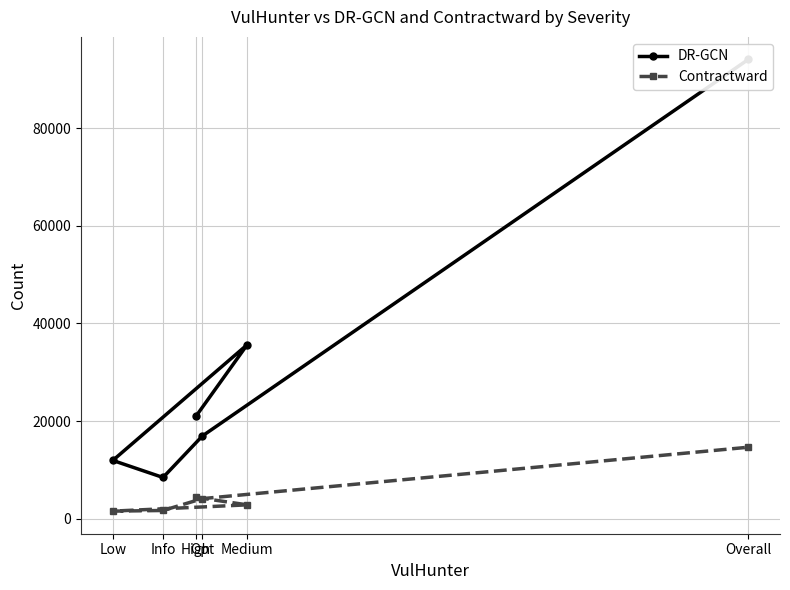

True or false: DR-GCN has more than 2 interior local peaks.

False